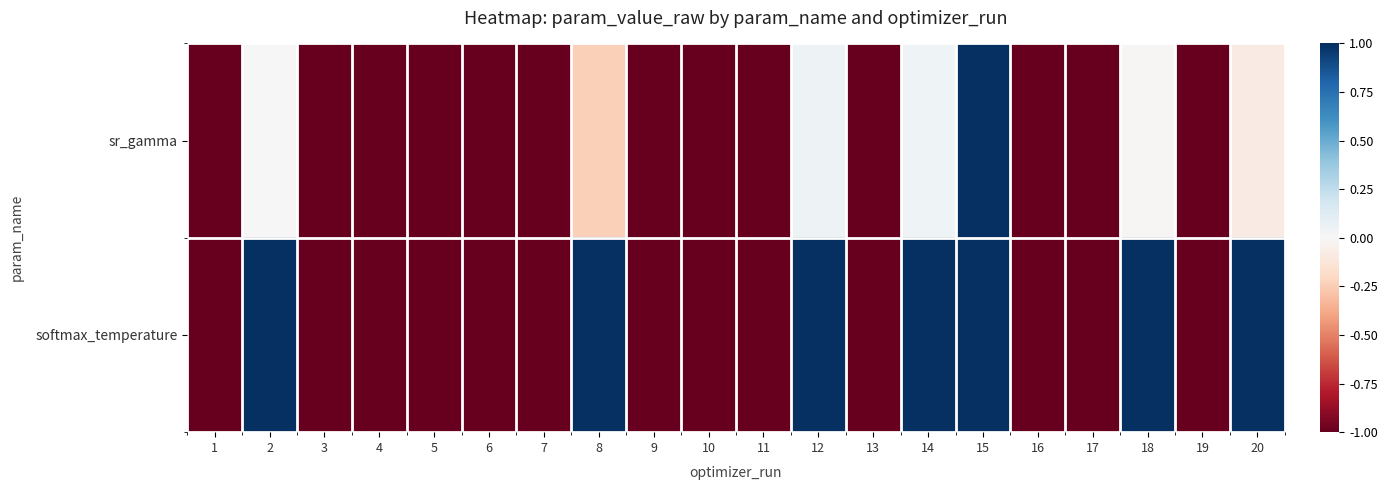

Reading left to right, what are all the values shown in this chart?

sr_gamma: 1=-1.0	2=0.0	3=-1.0	4=-1.0	5=-1.0	6=-1.0	7=-1.0	8=-0.2	9=-1.0	10=-1.0	11=-1.0	12=0.1	13=-1.0	14=0.0	15=1.0	16=-1.0	17=-1.0	18=-0.0	19=-1.0	20=-0.1
softmax_temperature: 1=-1.0	2=1.0	3=-1.0	4=-1.0	5=-1.0	6=-1.0	7=-1.0	8=1.0	9=-1.0	10=-1.0	11=-1.0	12=1.0	13=-1.0	14=1.0	15=1.0	16=-1.0	17=-1.0	18=1.0	19=-1.0	20=1.0